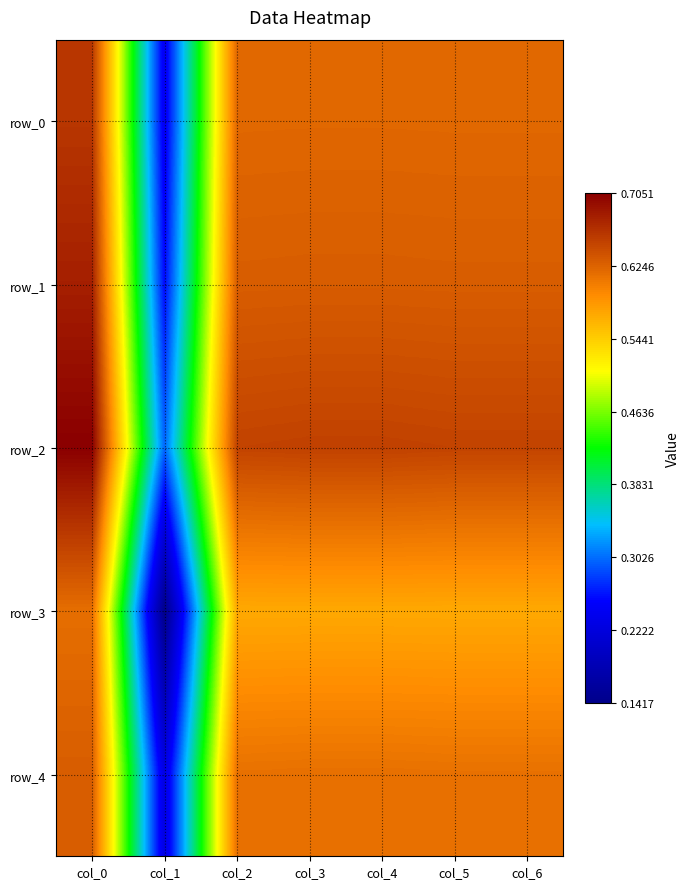

How many row_0 values are between 0 and 1?

7